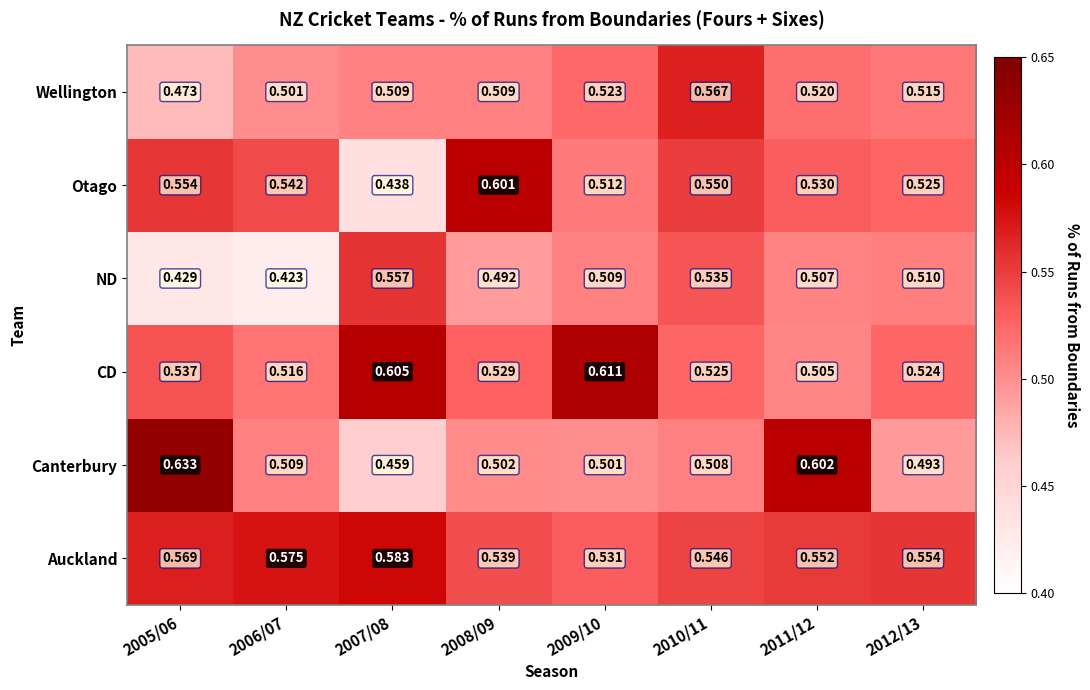

Count the number of data series in this chart.

6